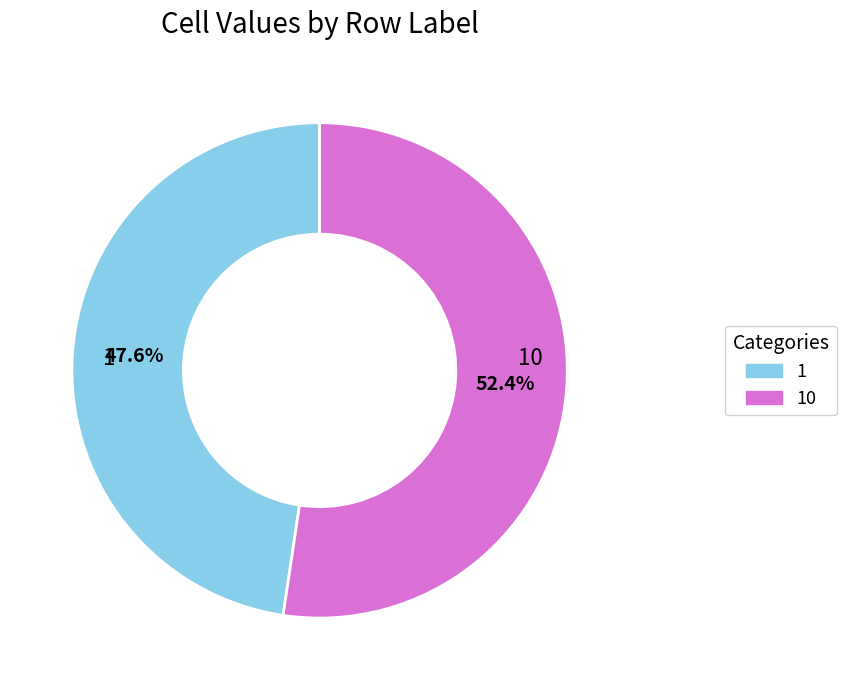

Is there a majority slice in this chart?

Yes